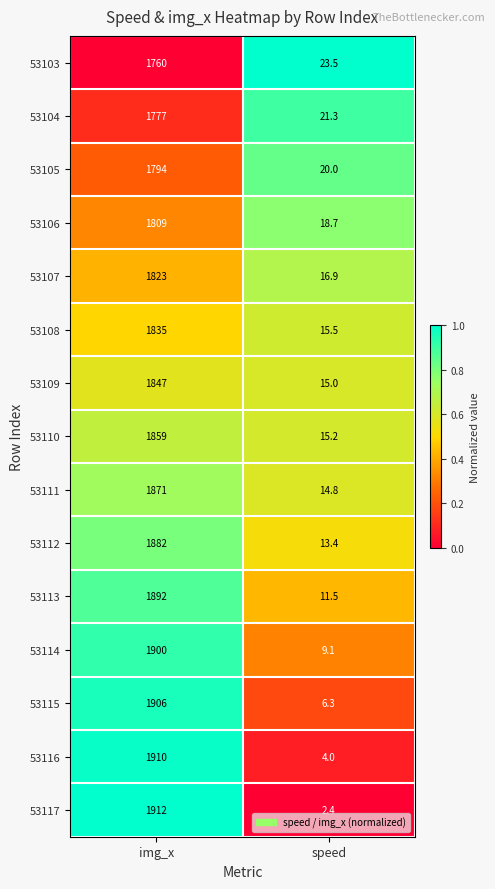

Rank the series at img_x from highest to lowest value.

53117, 53116, 53115, 53114, 53113, 53112, 53111, 53110, 53109, 53108, 53107, 53106, 53105, 53104, 53103